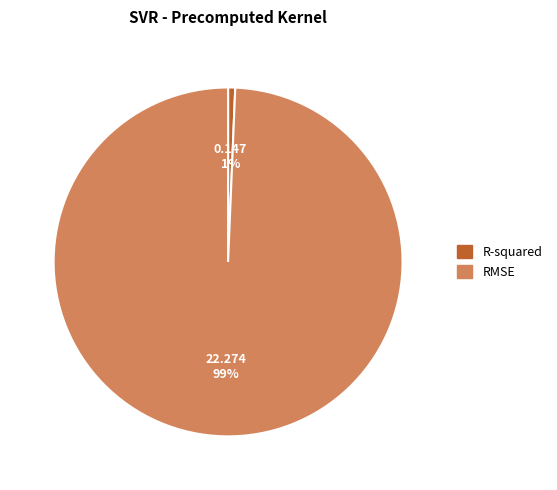

Do RMSE and R-squared together represent more than half of the pie?

Yes